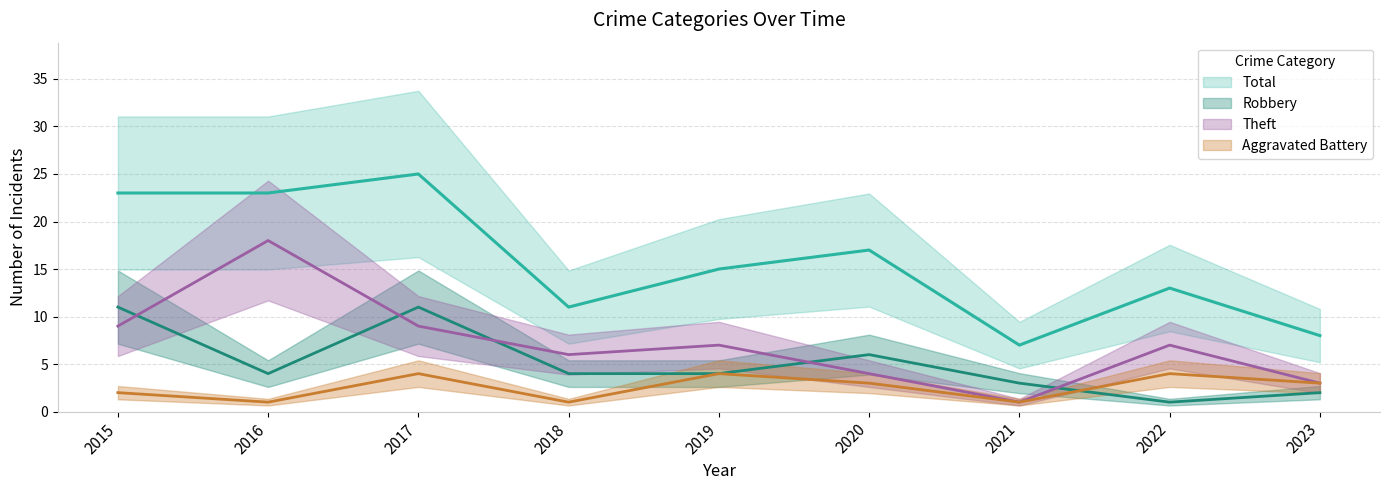

What is the difference between the highest and lowest values at 2015?

21